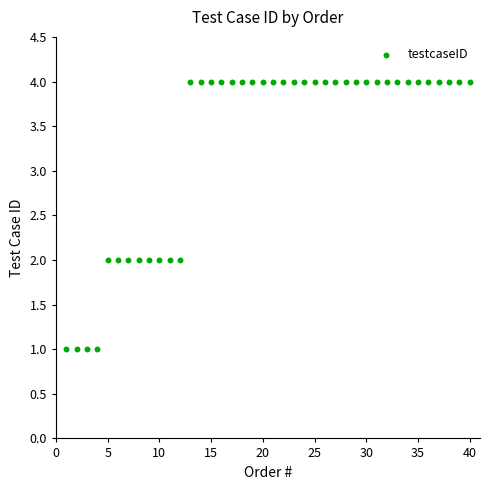

What is the range of X values (max minus min)?

39